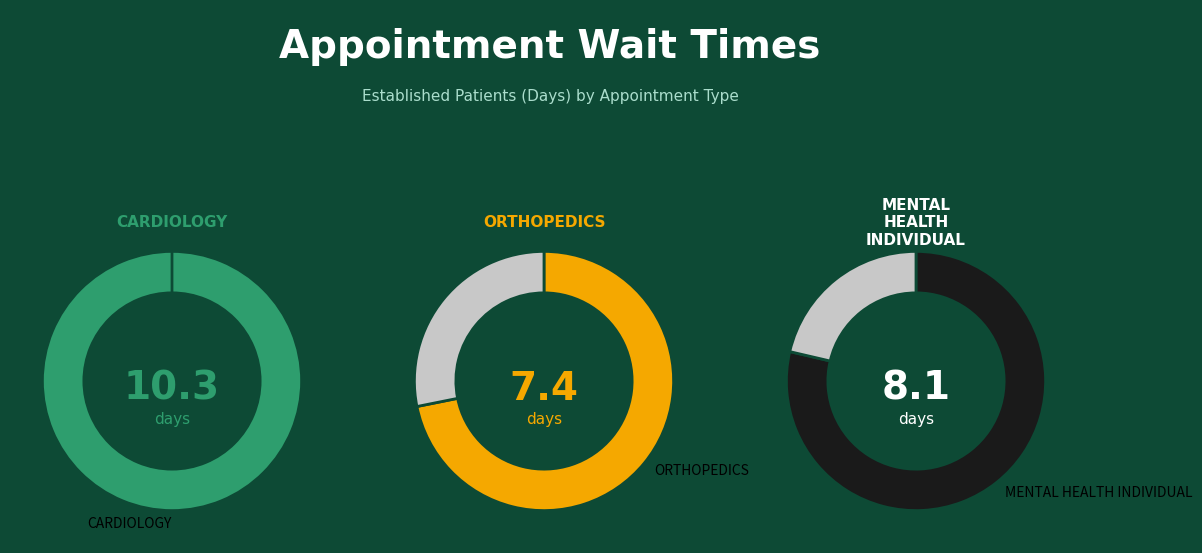

True or false: OPTOMETRY accounts for 19% of the total.

False